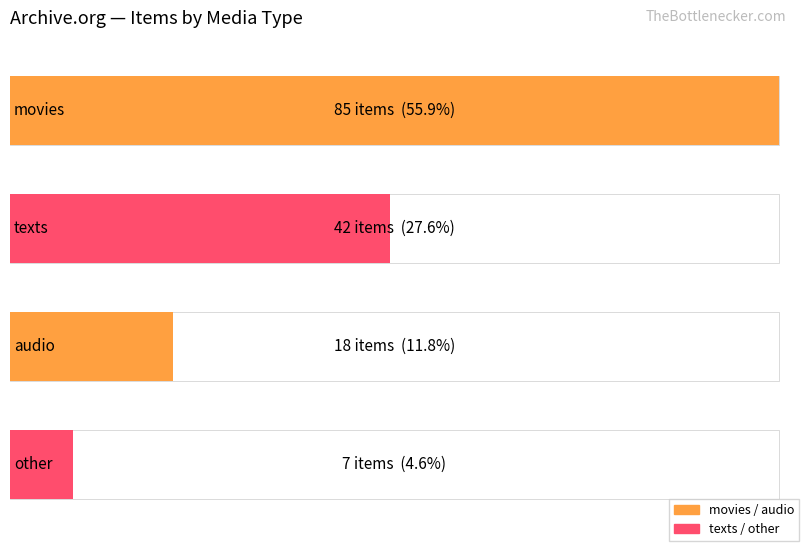

Does the chart contain stacked bars?

No